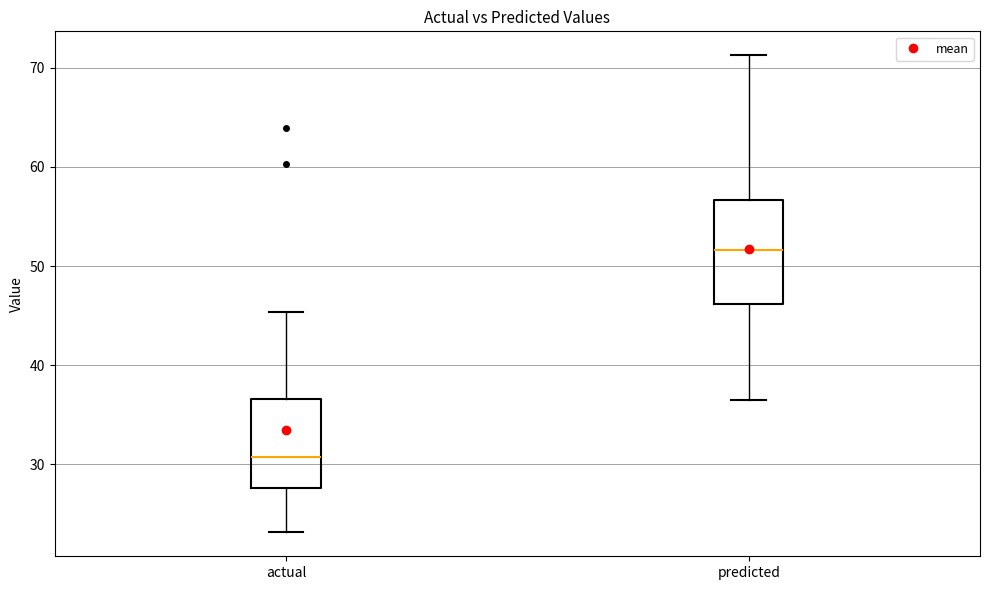

Reading left to right, read every box against the y-axis: the position of its median line, the range the box covers, and the ends of its whiskers. The values are not printed on the chart, so give them approximately, as read against the axis.

actual: median 31, box 28 to 37, whiskers 23 to 45
predicted: median 52, box 46 to 57, whiskers 36 to 71